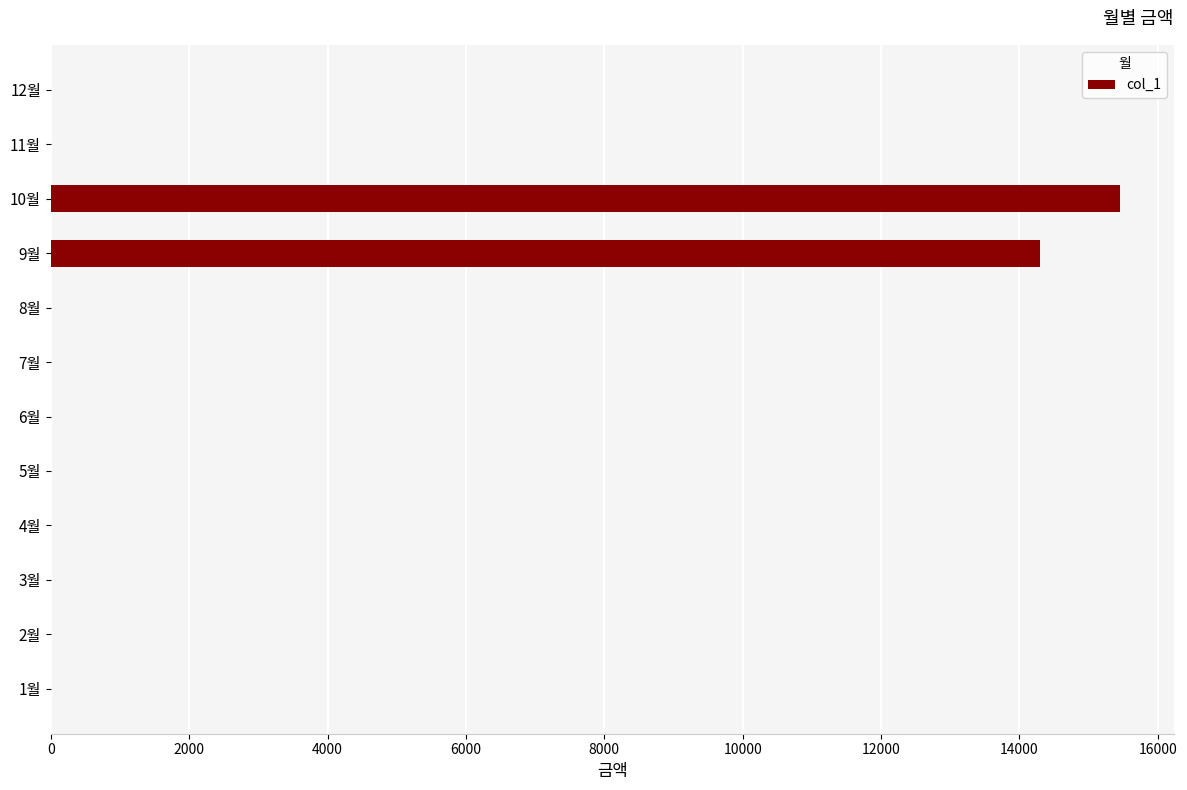

Is it true that the value at 1월 is 6686?

False